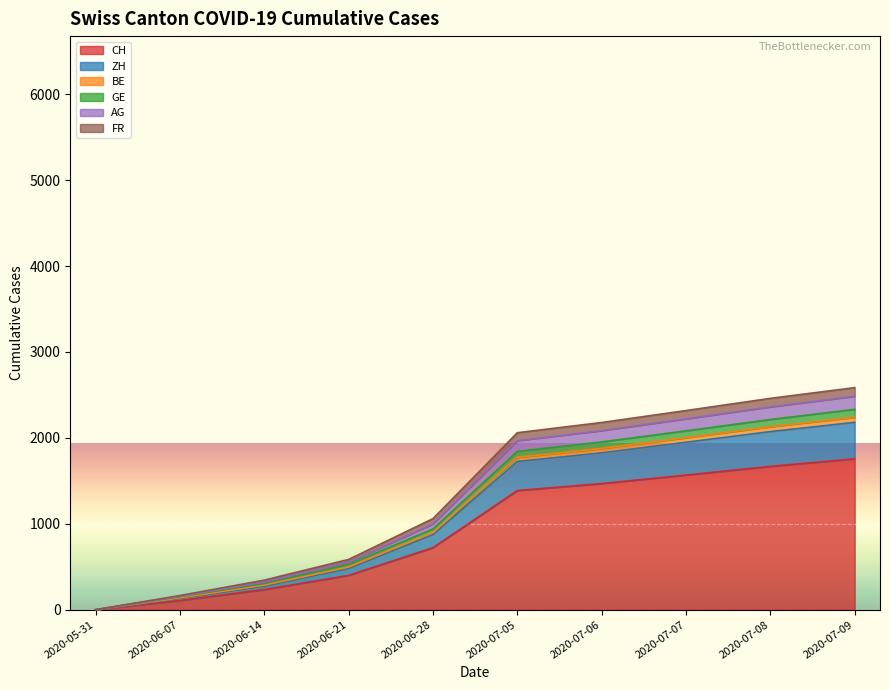

What position from the right is 2020-07-07?

3